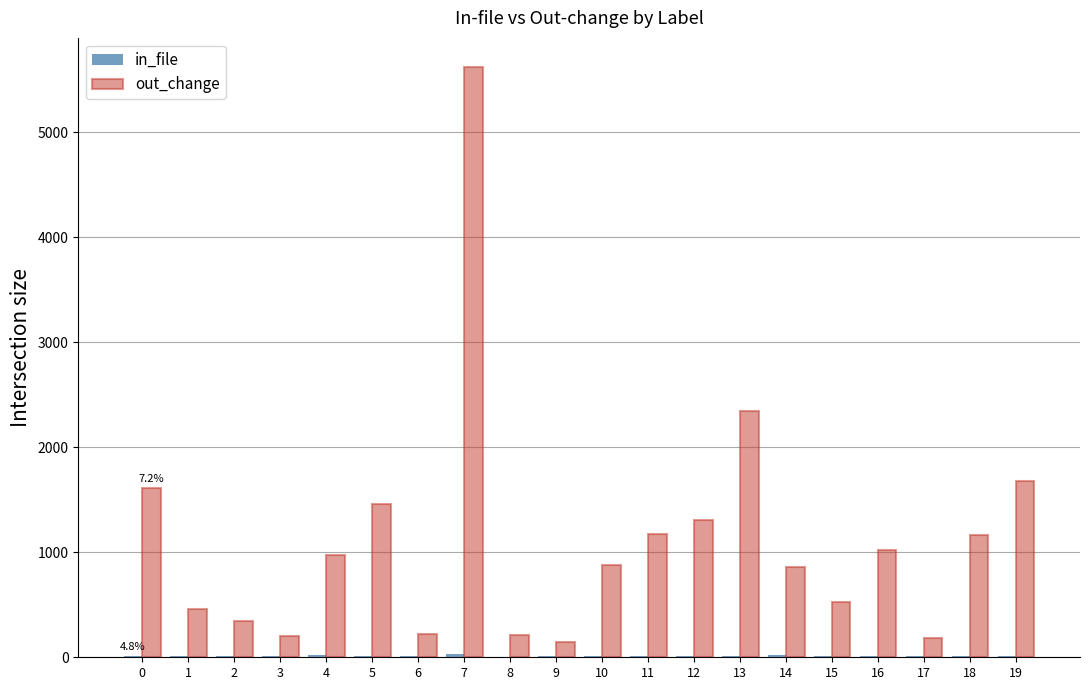

At which category is the sum across all series the highest?

7